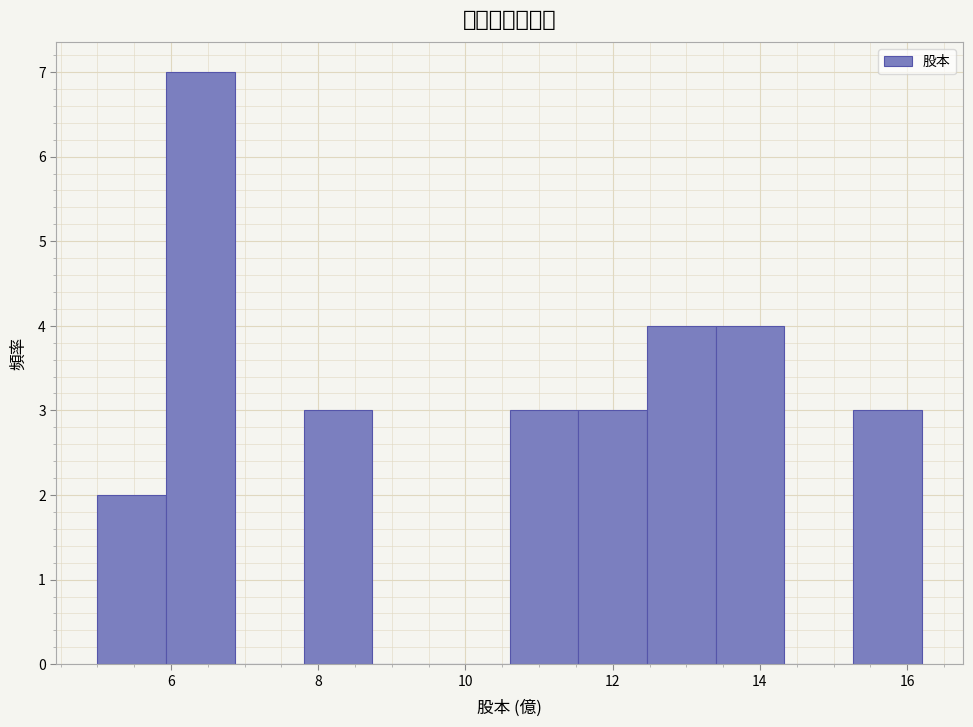

Reading left to right, list every bar in this chart as the range it spans on the x-axis followed by its height. Neither the bar edges nor the heights are printed on the chart, so give them approximately, as read against the axes.

5.0 to 6.0: 2
6.0 to 6.8: 7
6.8 to 7.8: 0
7.8 to 8.8: 3
8.8 to 9.6: 0
9.6 to 10.6: 0
10.6 to 11.6: 3
11.6 to 12.4: 3
12.4 to 13.4: 4
13.4 to 14.4: 4
14.4 to 15.2: 0
15.2 to 16.2: 3